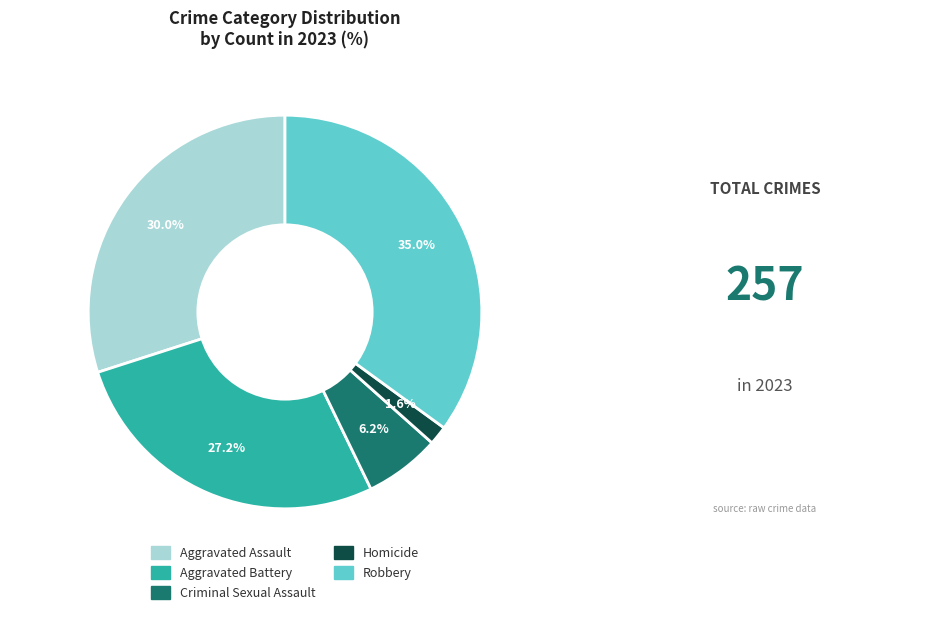

How many slices are in this pie chart?

5